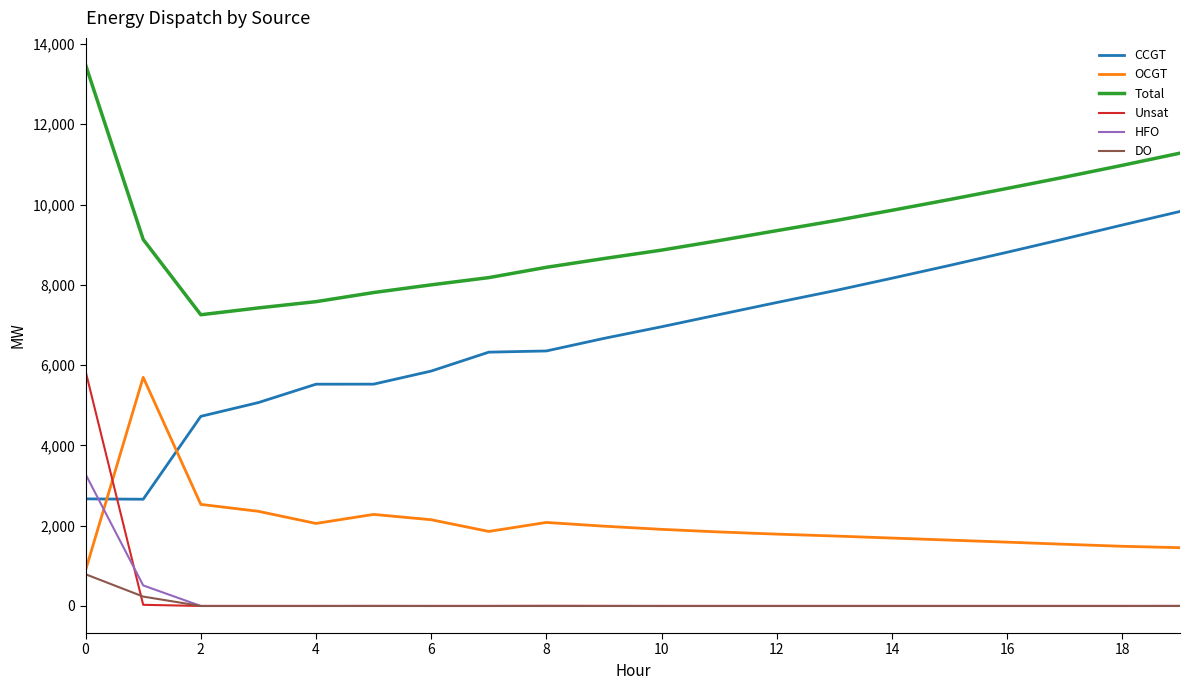

Count the number of categories in the chart.

20